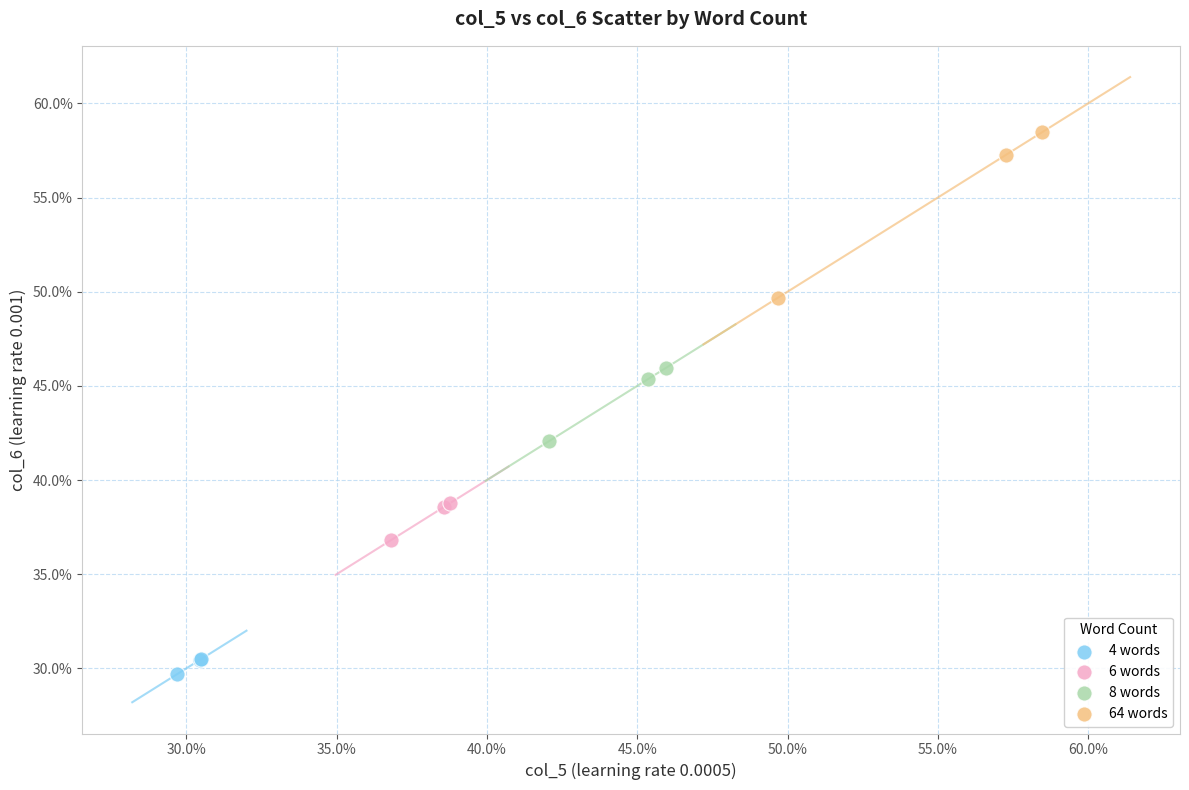

Which series reaches the maximum Y coordinate?

64 words